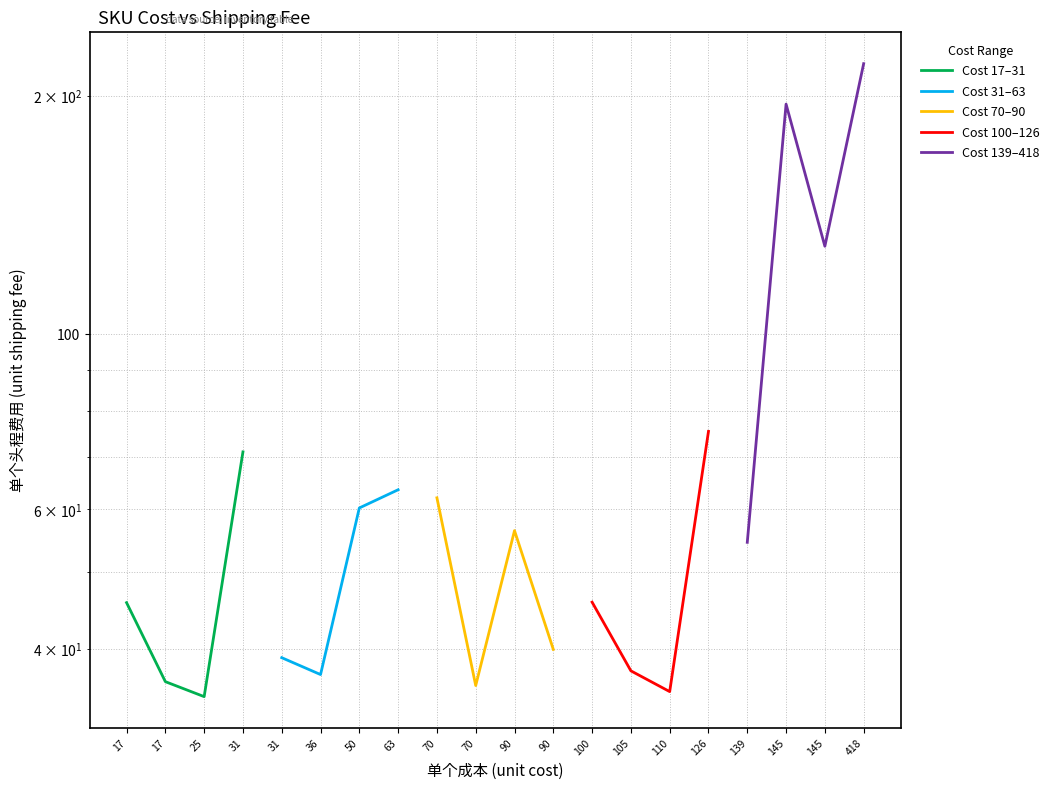

What is the difference between the second highest and second lowest values in the Cost 100–126 series?

8.3